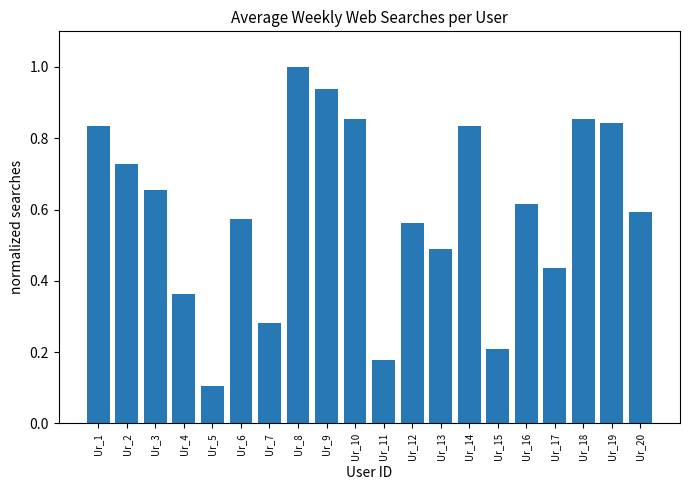

What is the change in value from Ur_1 to Ur_15?

-0.6